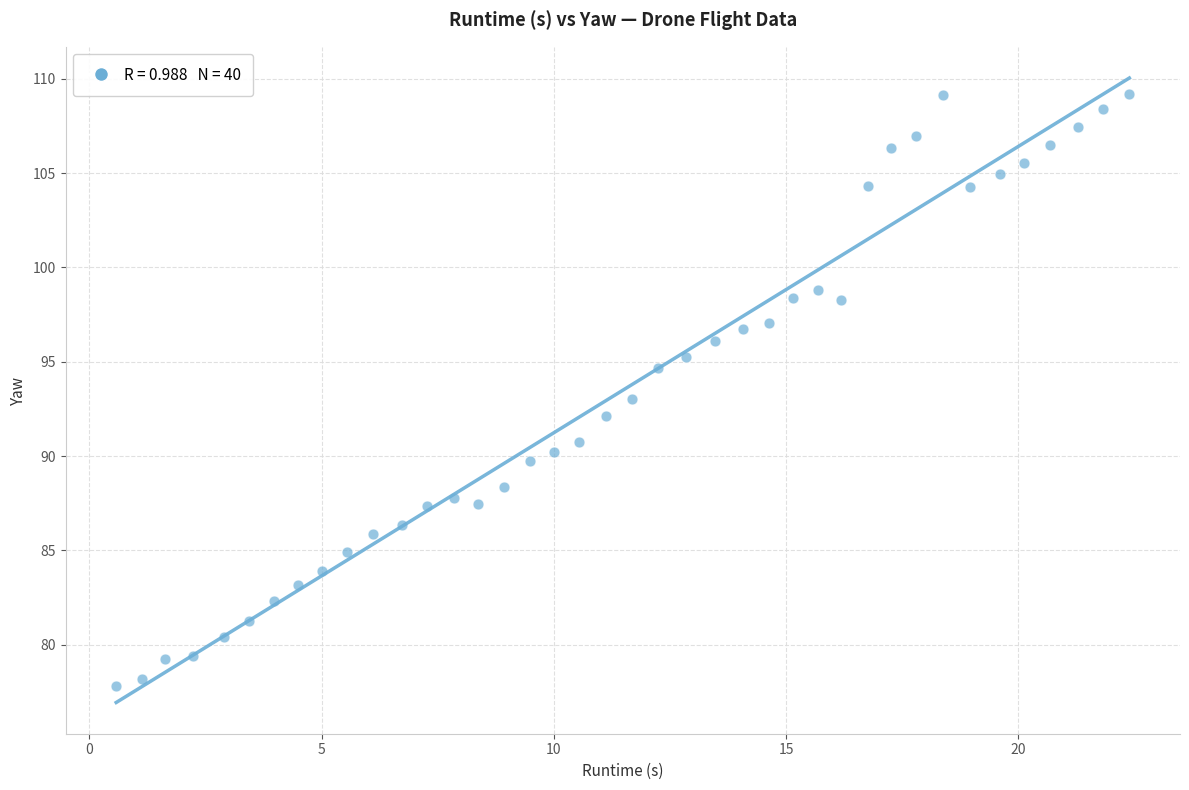

What is the range of Y values (max minus min)?

31.4